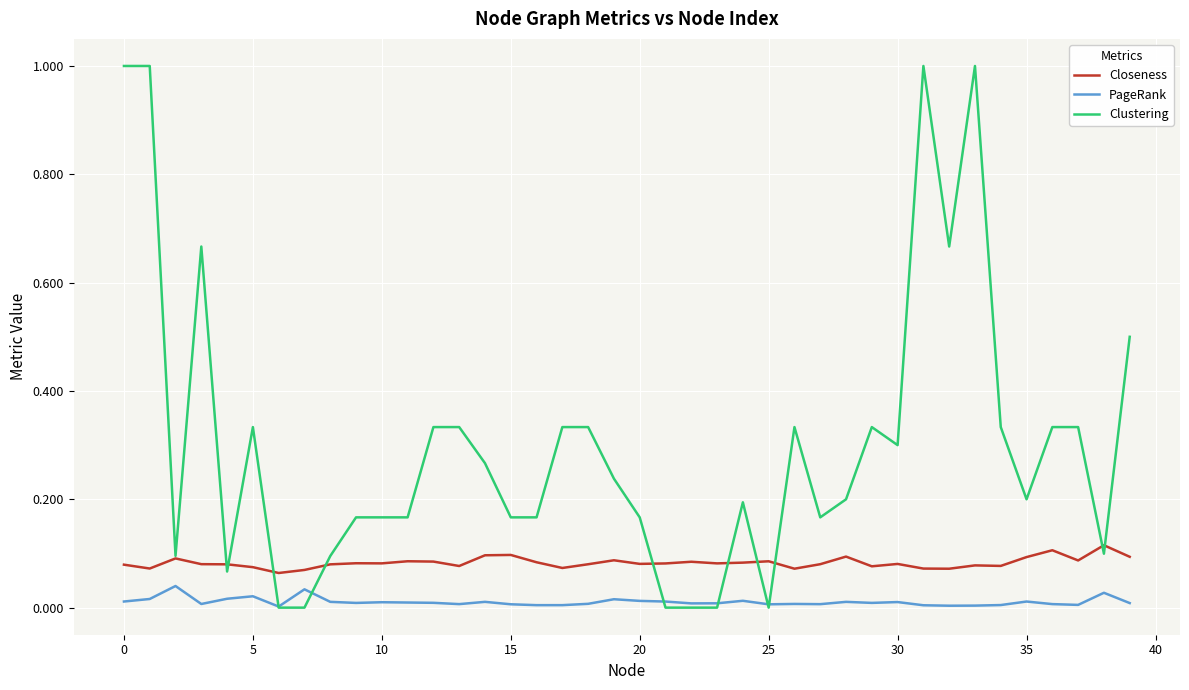

Which series has the largest range (max minus min)?

Clustering